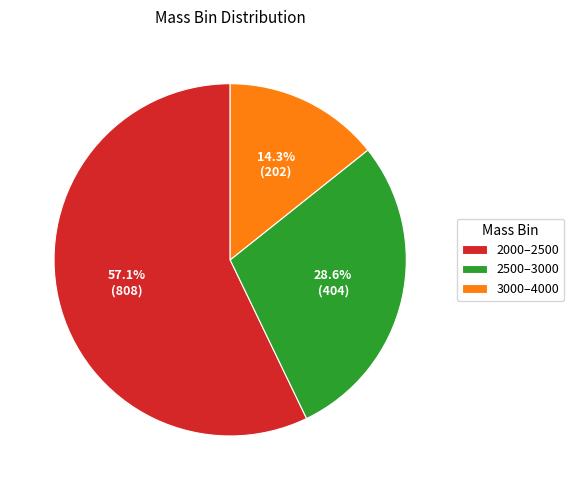

Does any single category account for the majority?

Yes